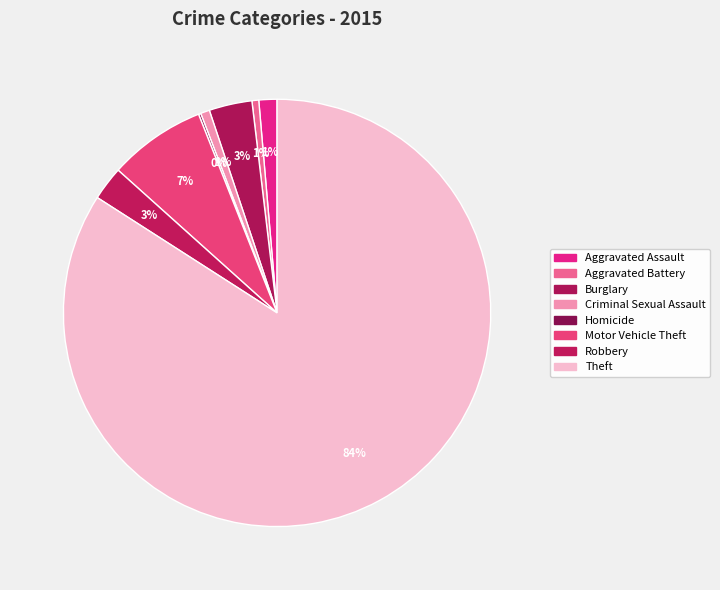

What percentage is the Theft slice, to the nearest percent?

84%